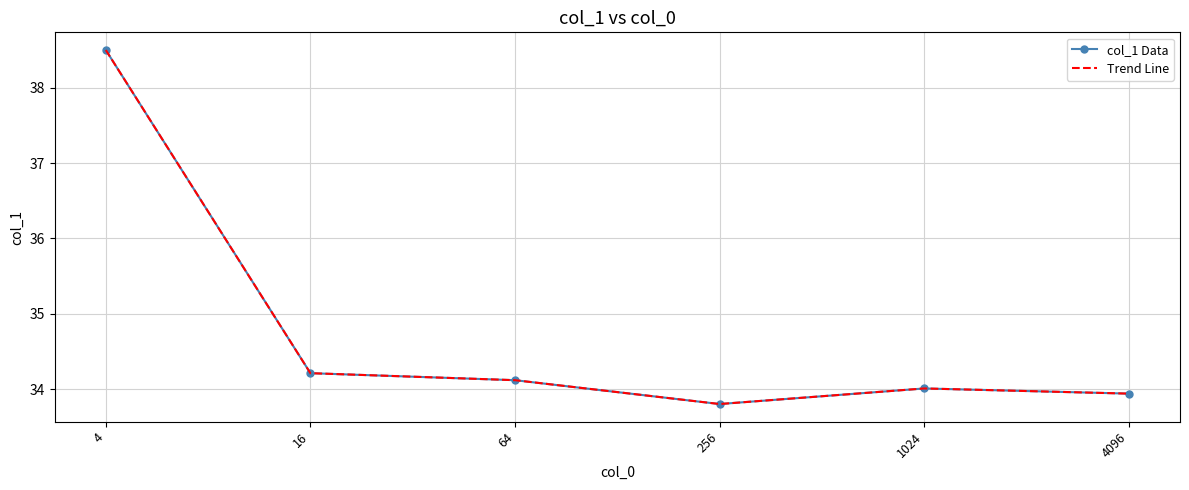

Which series has the largest total across all categories?

col_1 Data